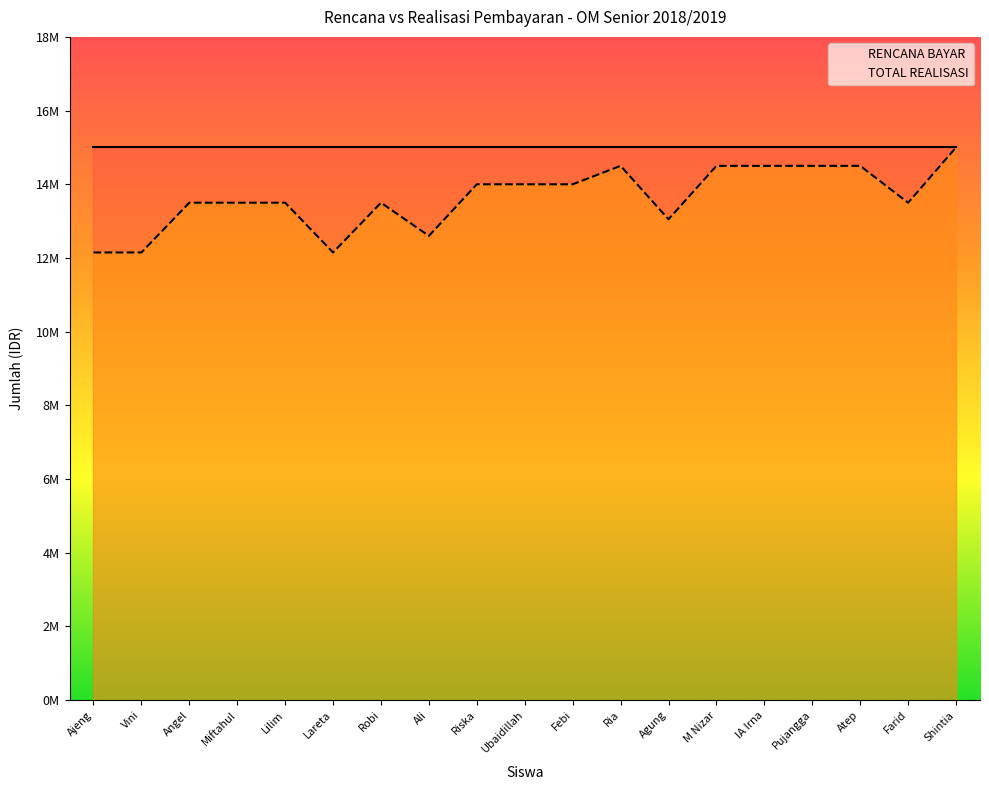

What is the approximate value of RENCANA BAYAR at Farid?

15000000